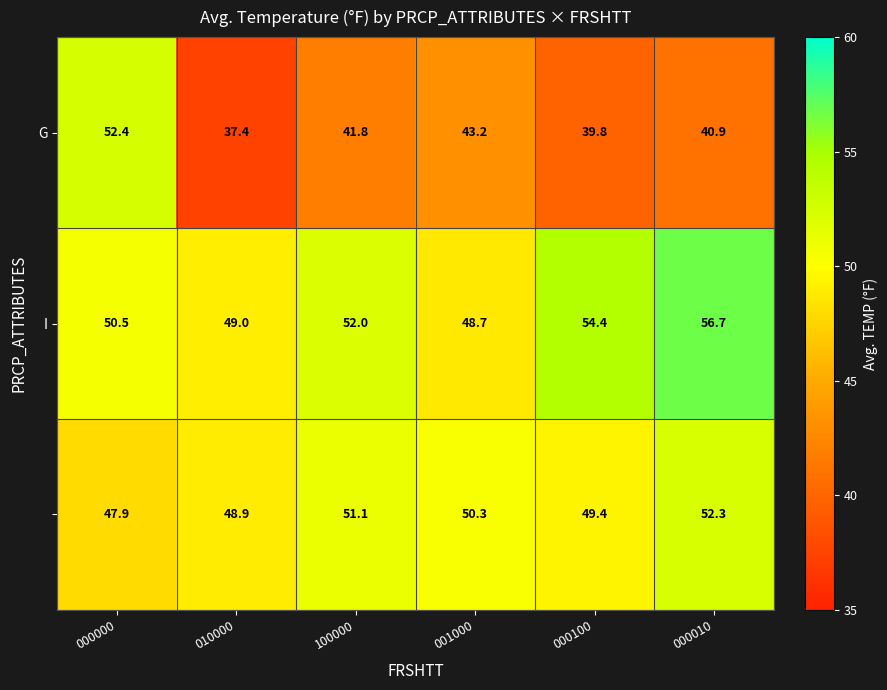

At which category does the chart reach its peak across all series?

000010